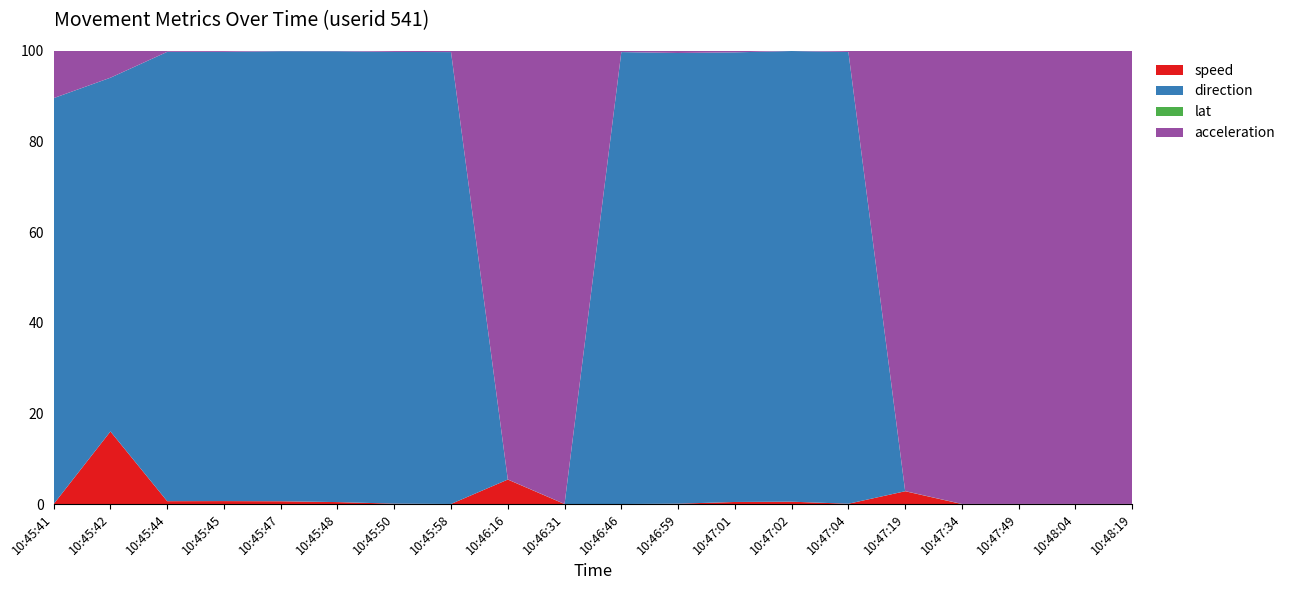

Reading left to right, what are all the values shown in this chart?

speed: 0.0	2.1	2.3	2.2	2.1	1.5	0.3	0.1	0.0	0.0	0.0	0.2	1.5	1.7	0.2	0.0	0.0	0.0	0.0	0.0
direction: 24.8	10.5	352.5	333.4	329.3	331.0	335.2	304.6	0.0	0.0	312.9	302.6	314.8	319.9	331.0	0.0	0.0	0.0	0.0	0.0
lat: 22.6	22.6	22.6	22.6	22.6	22.6	22.6	22.6	22.6	22.6	22.6	22.6	22.6	22.6	22.6	22.6	22.6	22.6	22.6	22.6
acceleration: 2.1	0.1	-0.1	-0.1	-0.6	-0.6	-0.0	-0.0	-0.0	0.0	0.0	0.6	0.2	-0.7	-0.0	-0.0	0.0	0.0	0.0	0.0